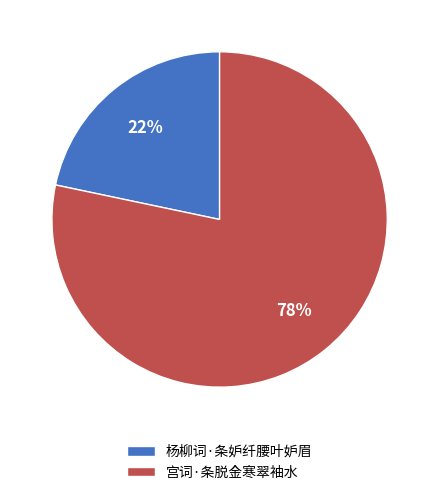

How many segments does this pie chart have?

2